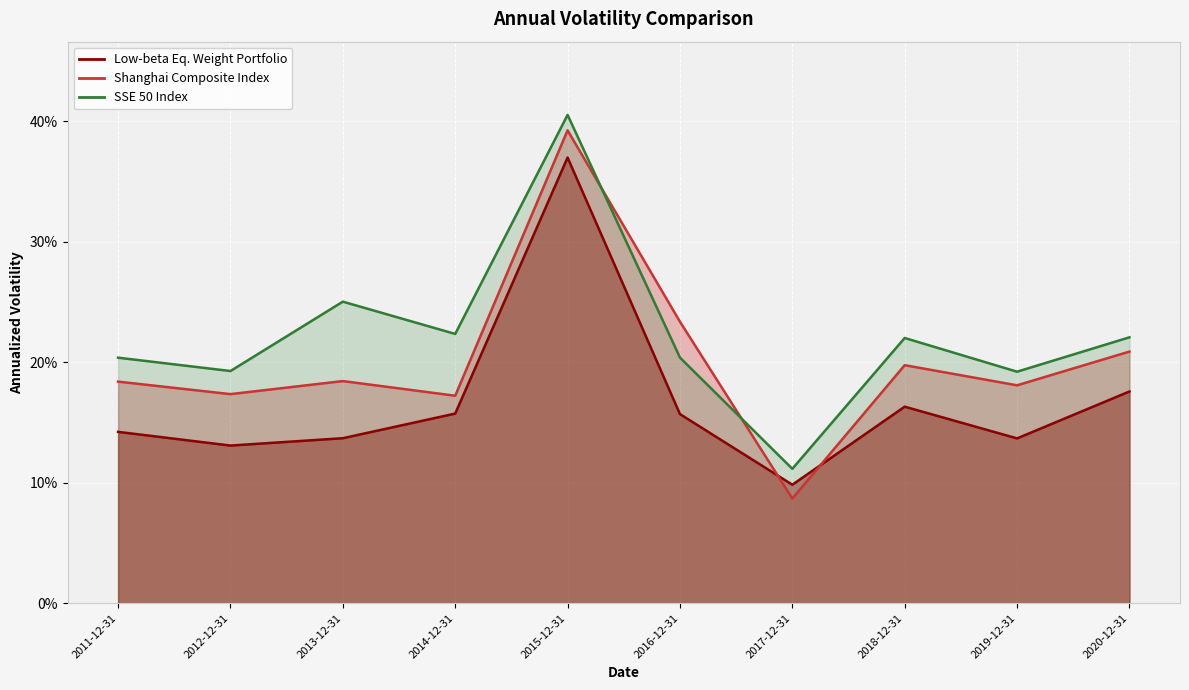

The Shanghai Composite Index series shows 0.2 at 2018-12-31. True or false?

True